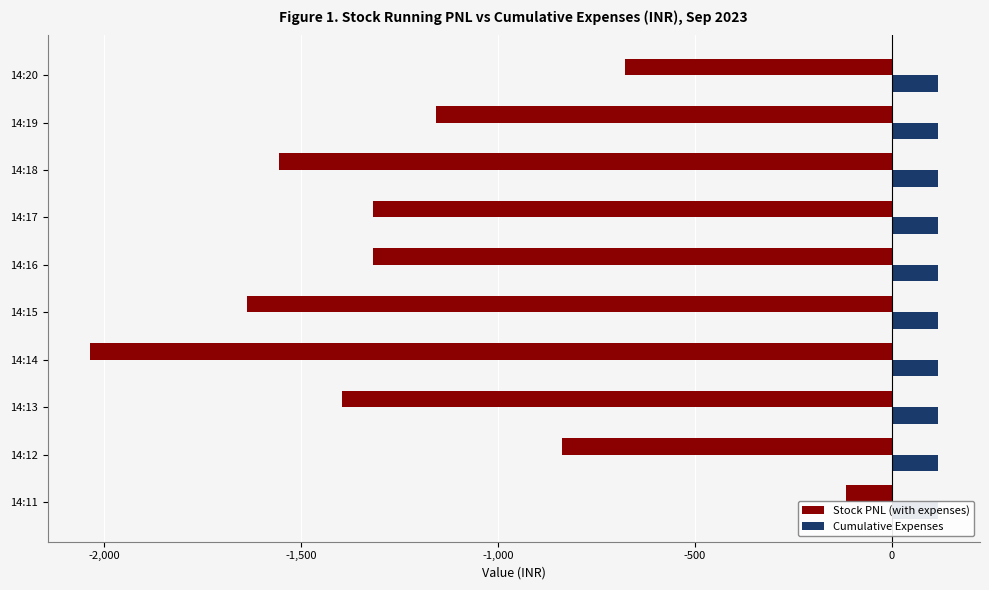

Is it true that Stock PNL (with expenses) equals -557.8 at 14:12?

False